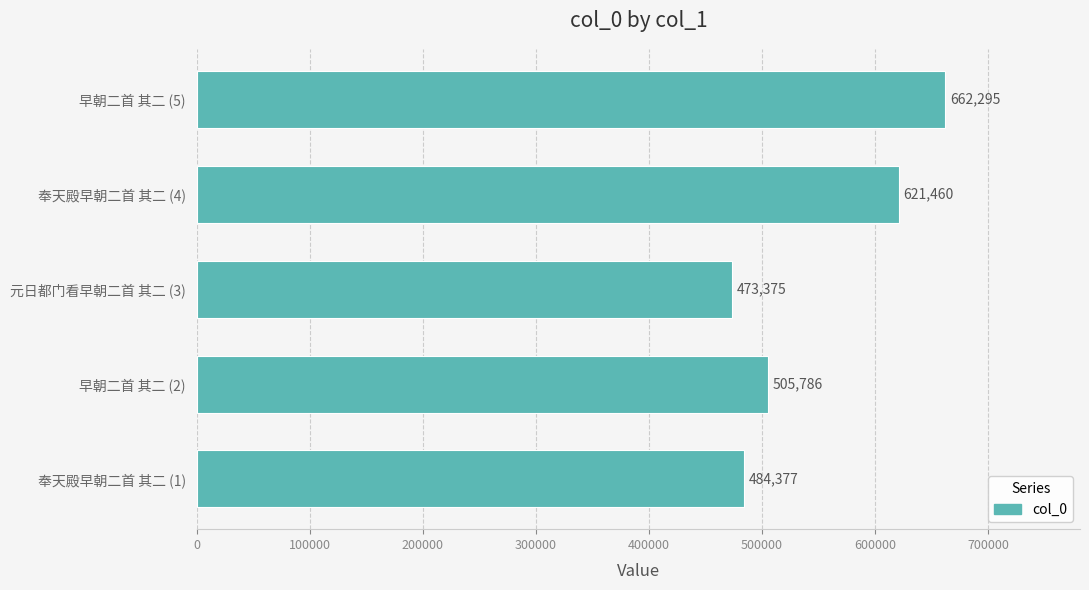

What is the difference between the values at 奉天殿早朝二首 其二 (1) and 奉天殿早朝二首 其二 (4)?

137083